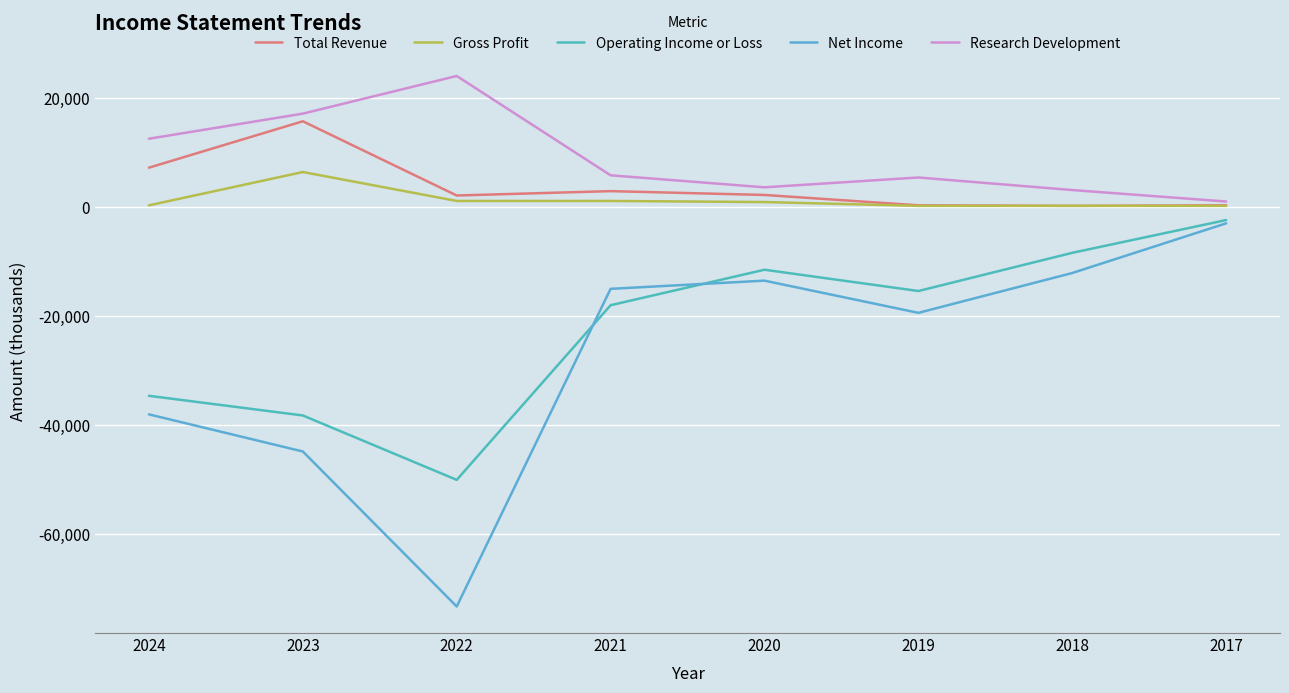

At 2020, list the series in order from smallest to largest.

Net Income, Operating Income or Loss, Gross Profit, Total Revenue, Research Development